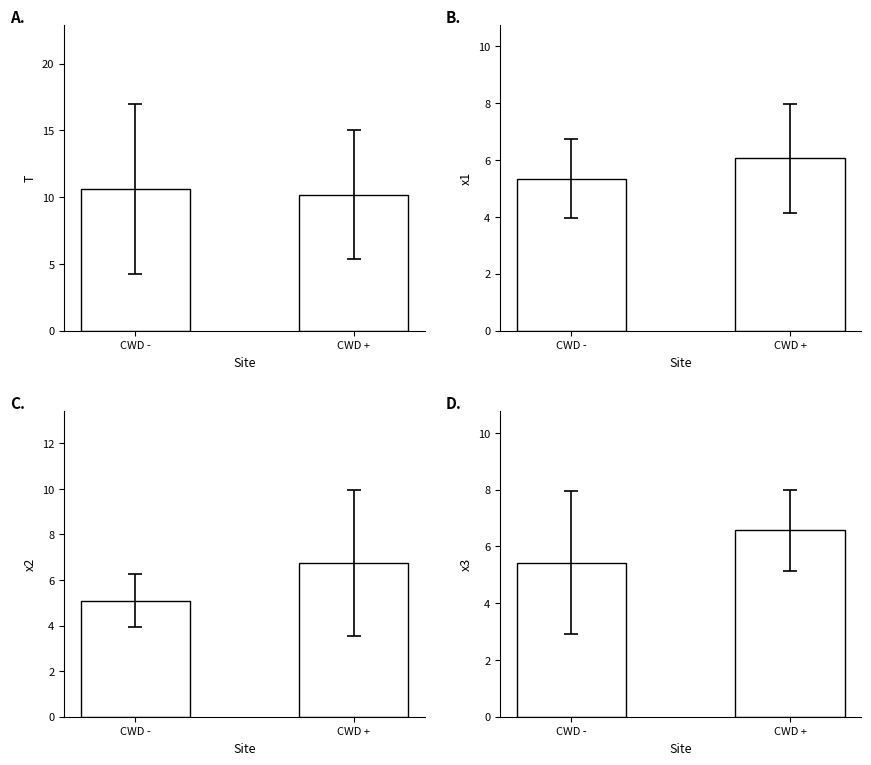

How many data points in x2 are less than 6?

1